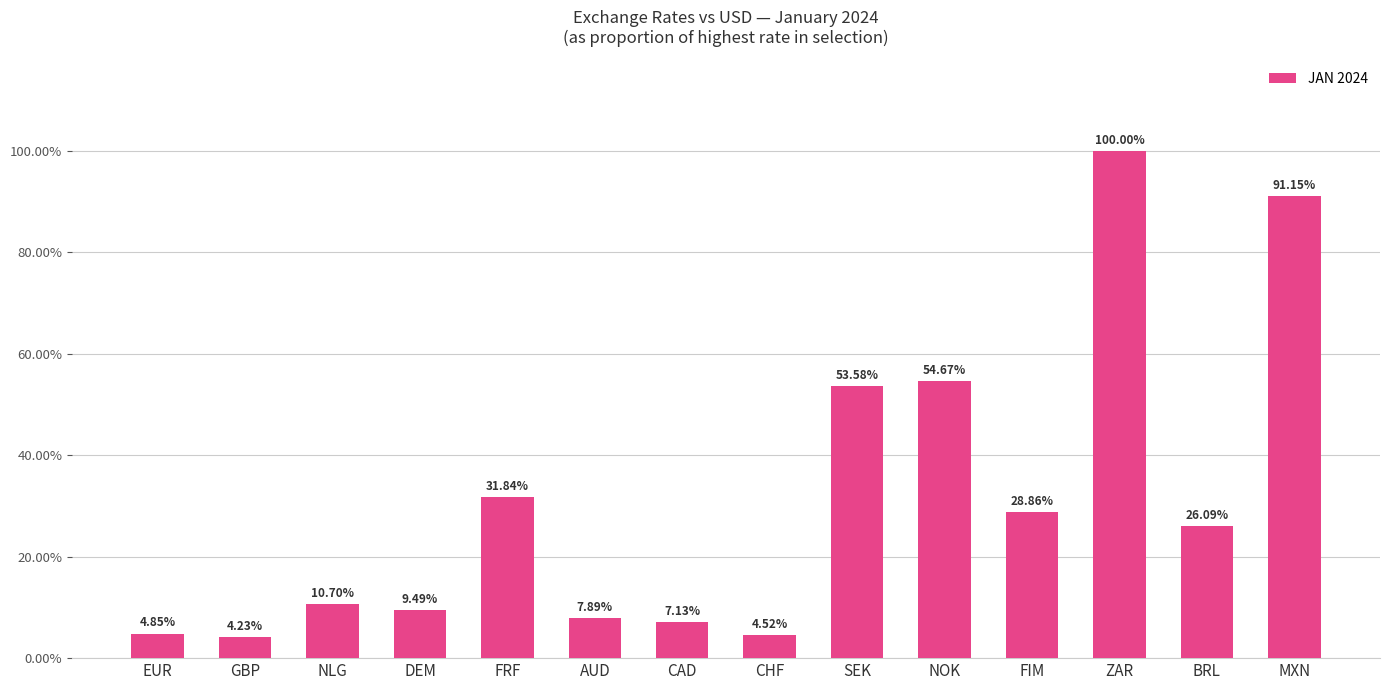

List the labels in order of value, largest first.

ZAR, MXN, NOK, SEK, FRF, FIM, BRL, NLG, DEM, AUD, CAD, EUR, CHF, GBP